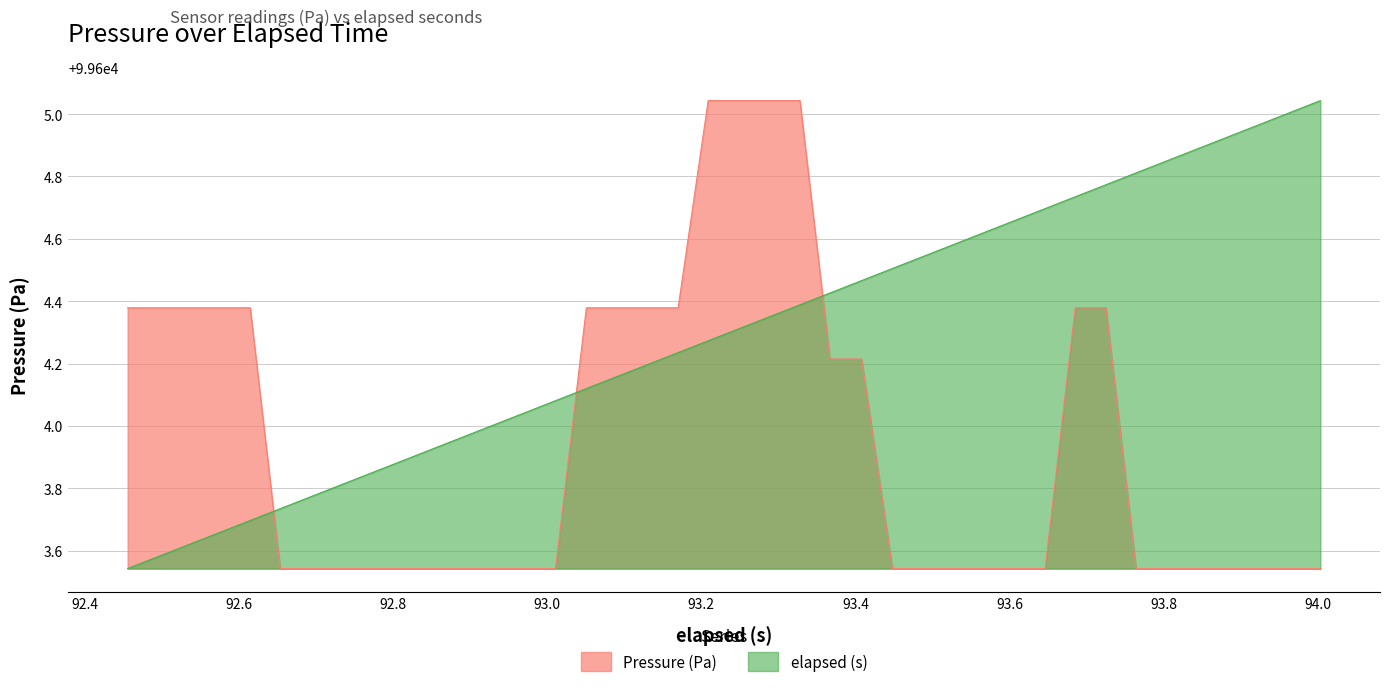

Which series has the widest spread of values?

Pressure (Pa)